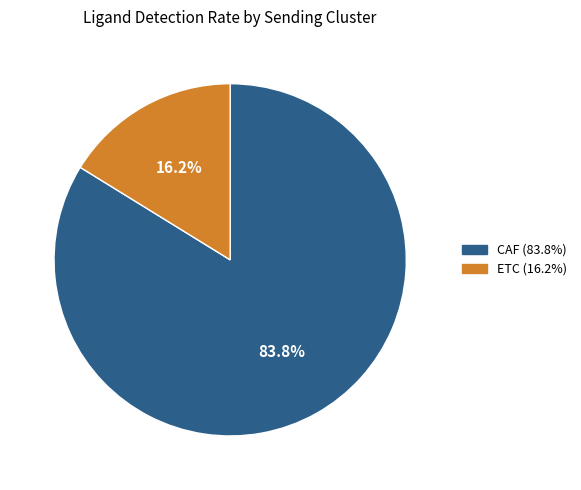

Between CAF and ETC, which is larger?

CAF